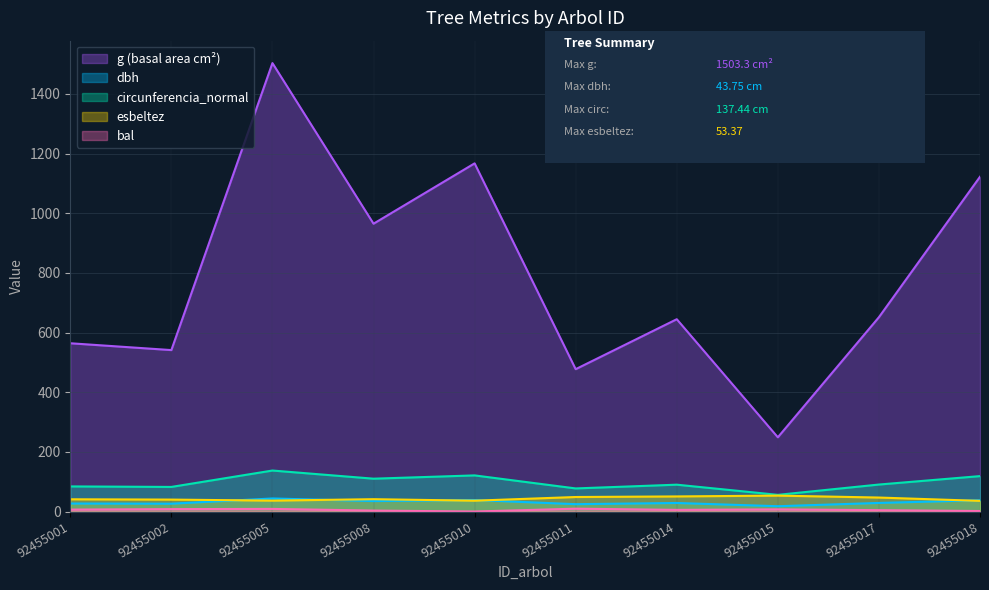

At which category is the sum across all series the highest?

92455005